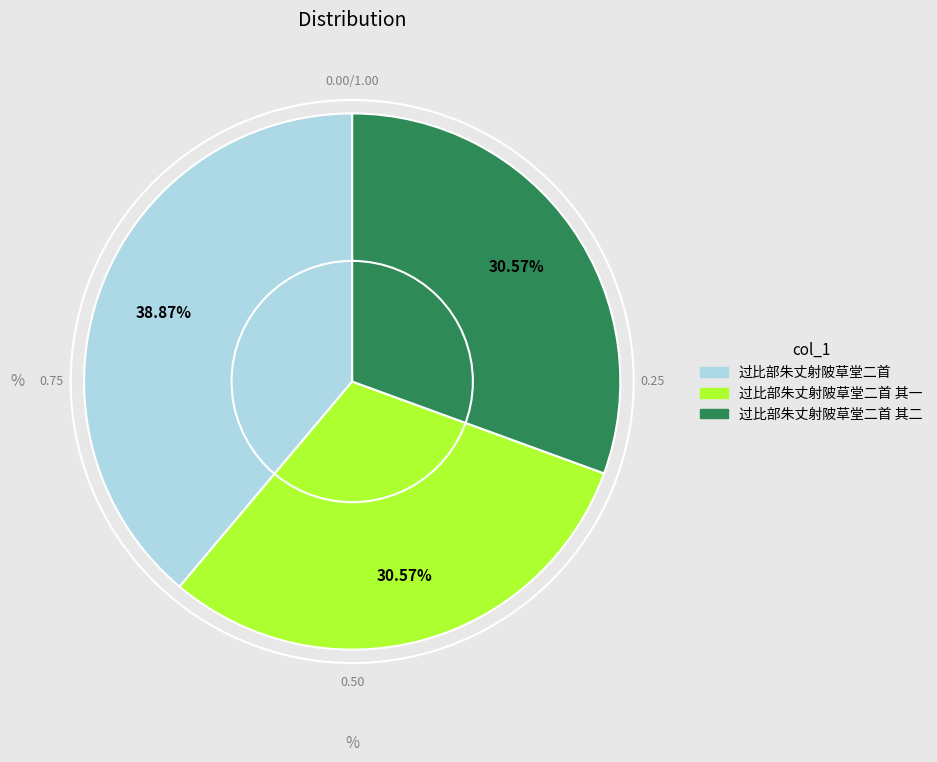

Does any single category account for the majority?

No